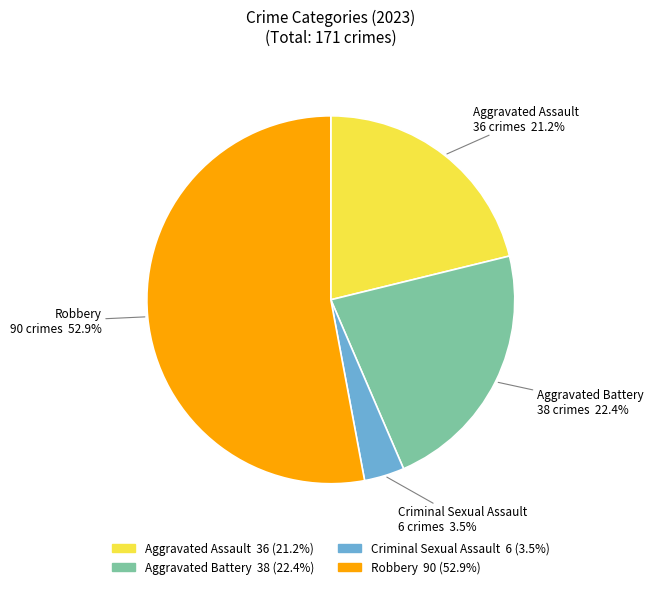

Combined, do Robbery and Criminal Sexual Assault account for over 50%?

Yes